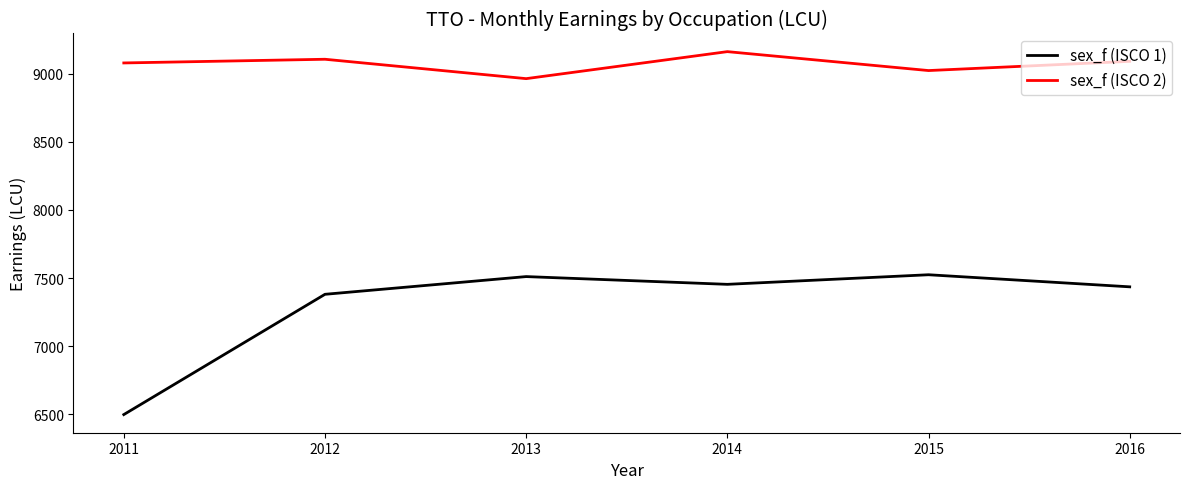

What is the difference between the maximum and minimum values in the sex_f (ISCO 1) series?

1025.6